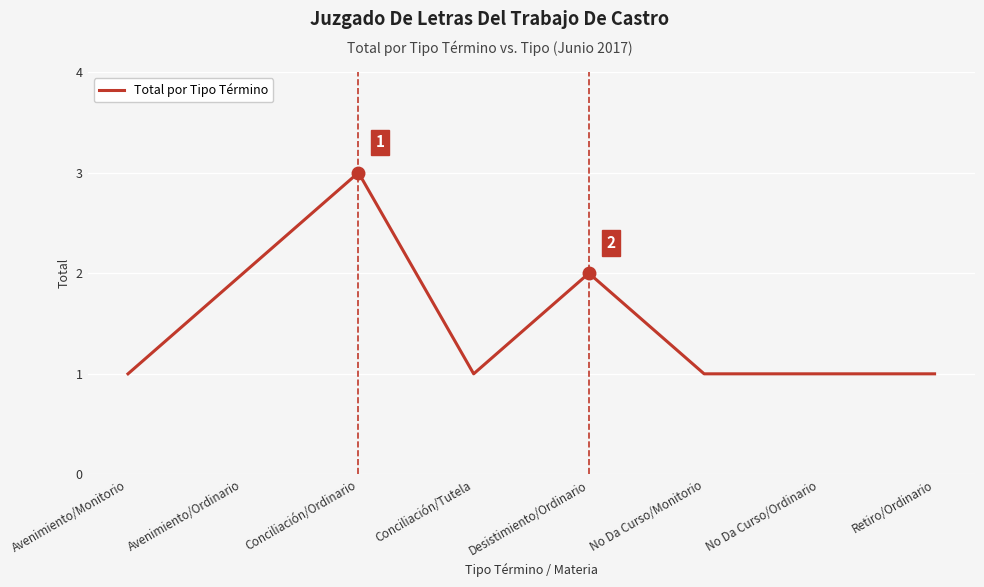

Reading right to left, what are all the values shown in this chart?

Retiro/Ordinario=1	No Da Curso/Ordinario=1	No Da Curso/Monitorio=1	Desistimiento/Ordinario=2	Conciliación/Tutela=1	Conciliación/Ordinario=3	Avenimiento/Ordinario=2	Avenimiento/Monitorio=1